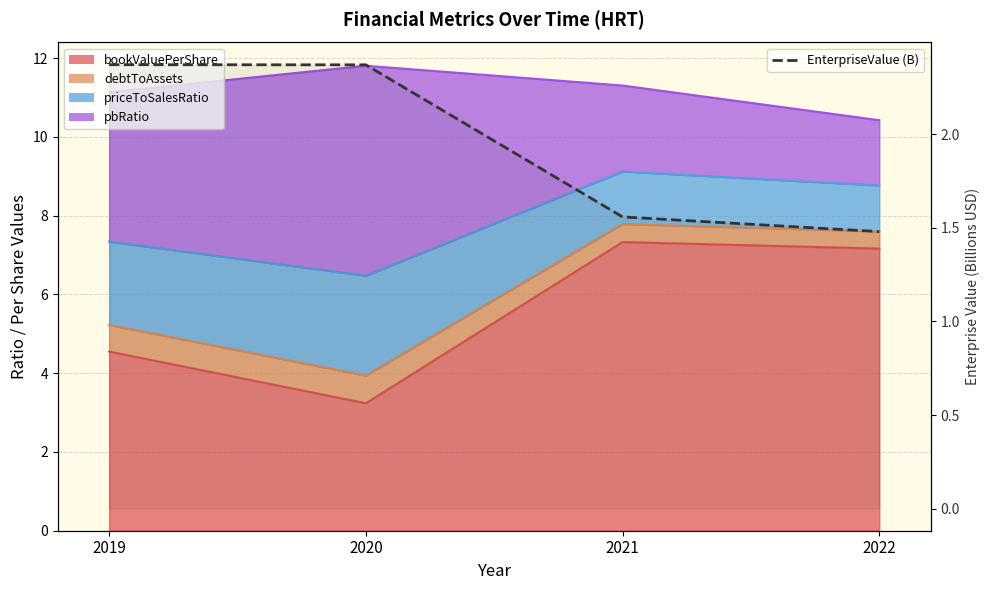

What is the smallest value displayed?

1.5